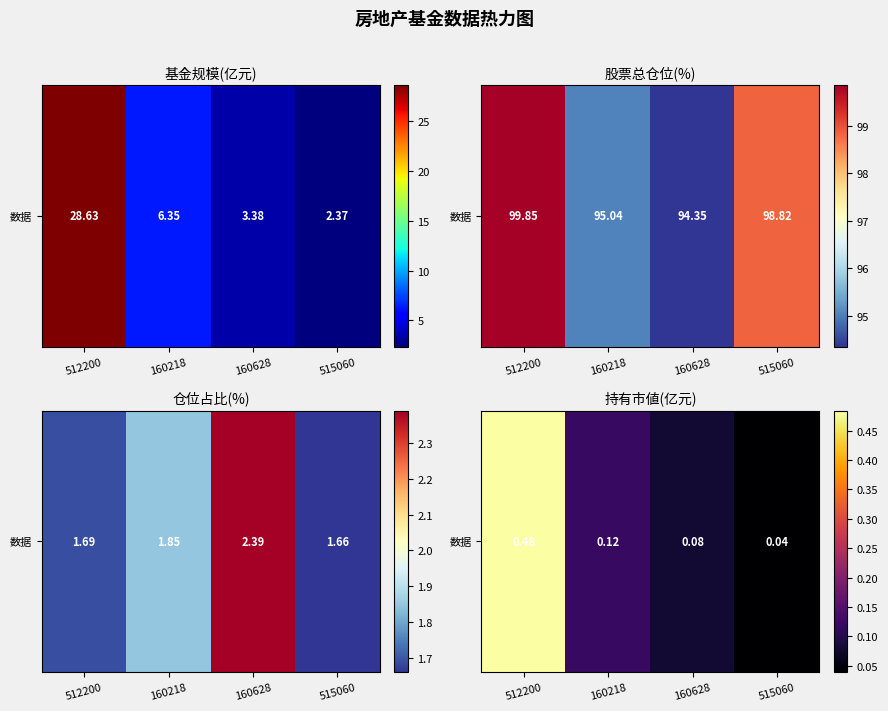

What is the maximum value shown in the chart?

0.5